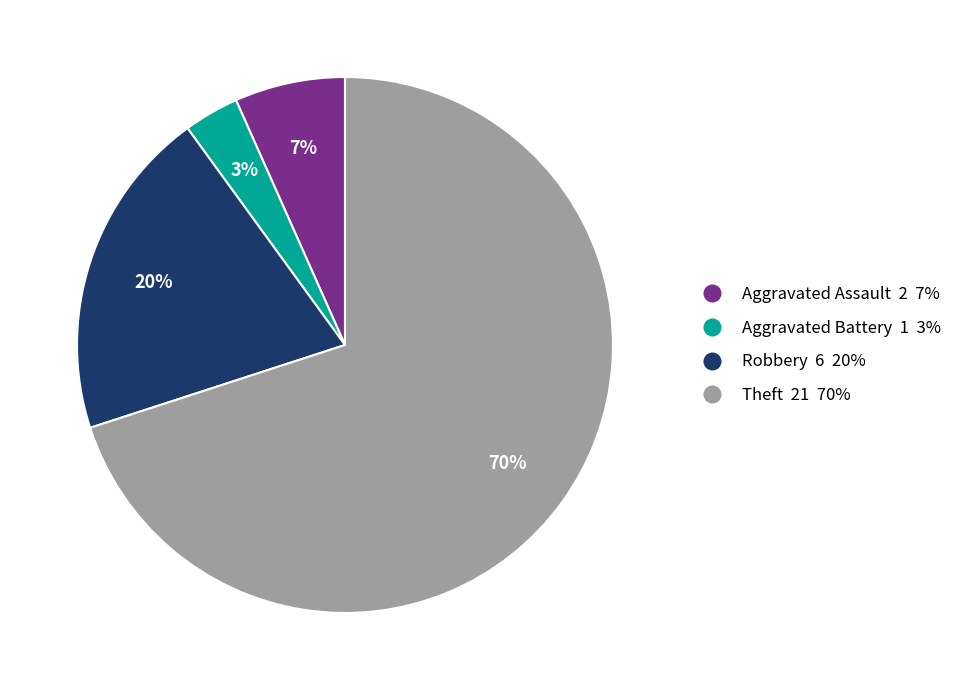

Count the number of slices in the pie.

4